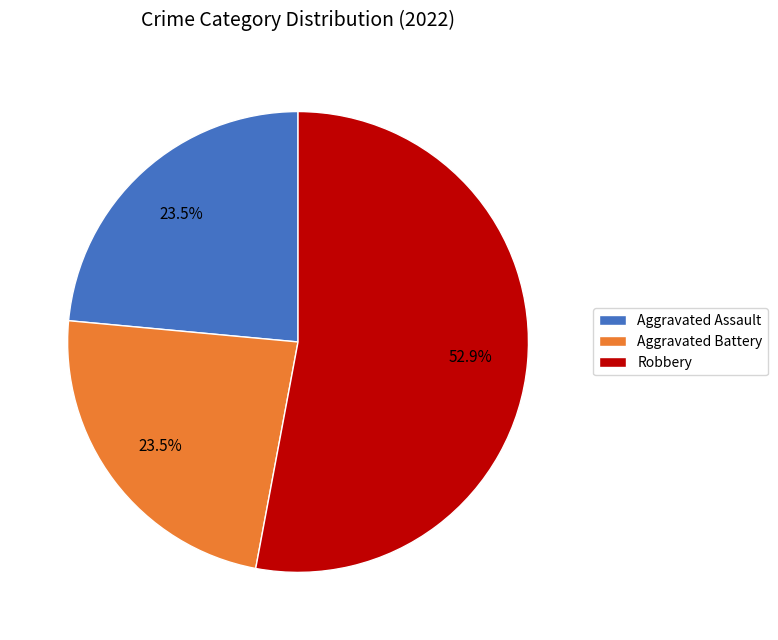

Which has a higher value, Aggravated Battery or Robbery?

Robbery